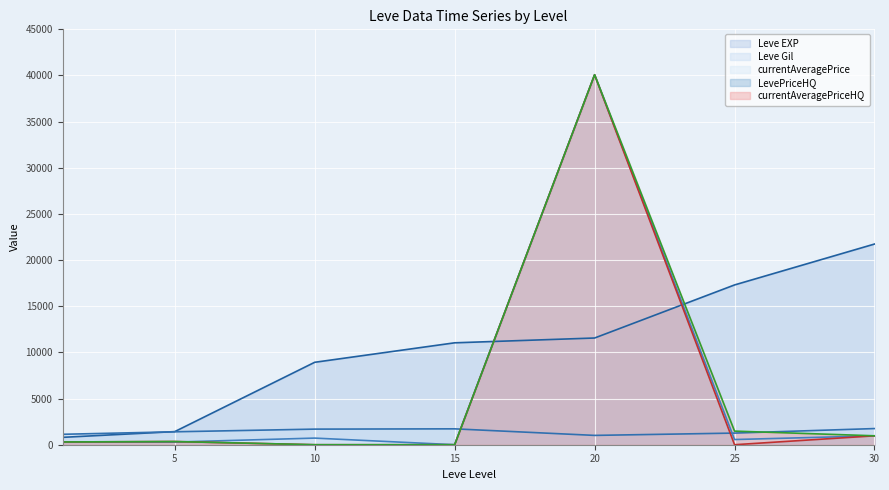

How many times do LevePriceHQ and currentAveragePrice cross each other?

3